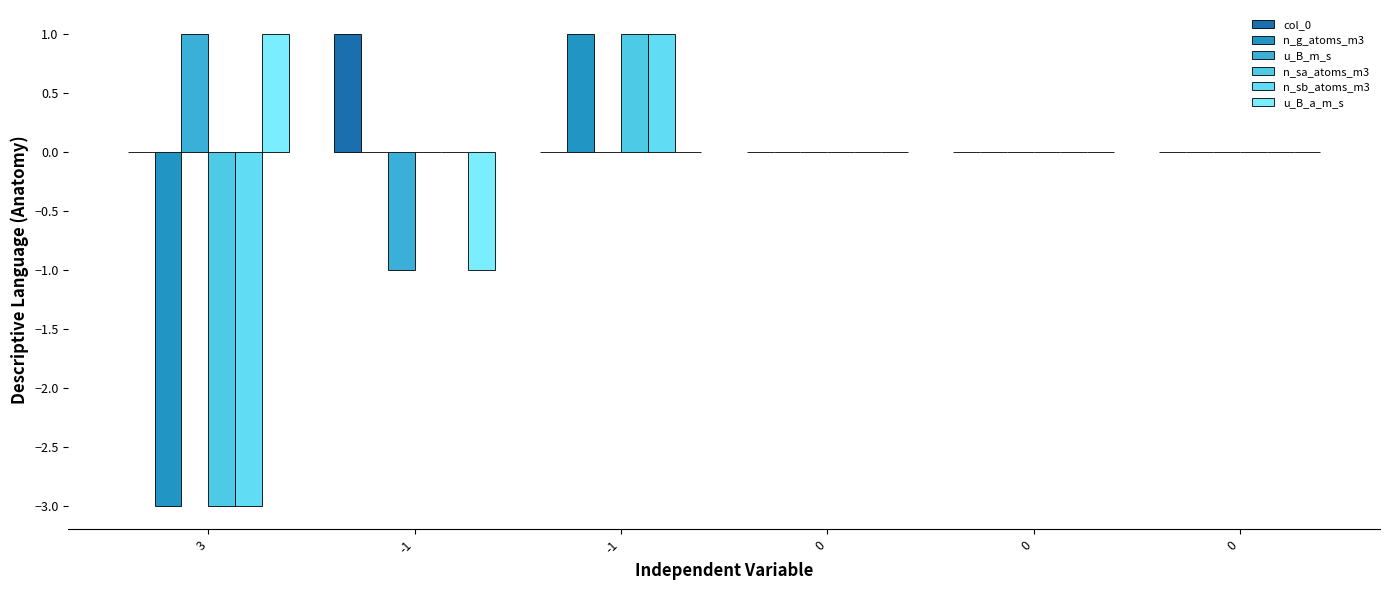

Does the chart contain stacked bars?

No